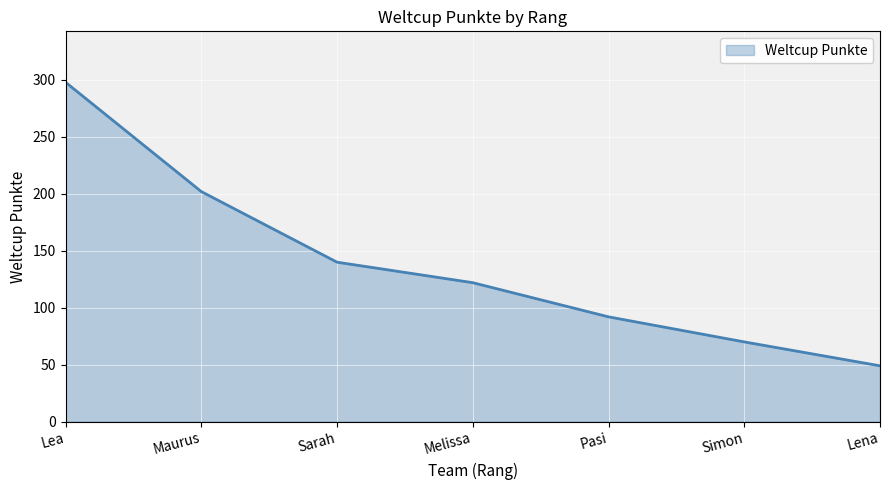

Reading right to left, transcribe all the data shown in this chart.

49	70	92	122	140	202	298